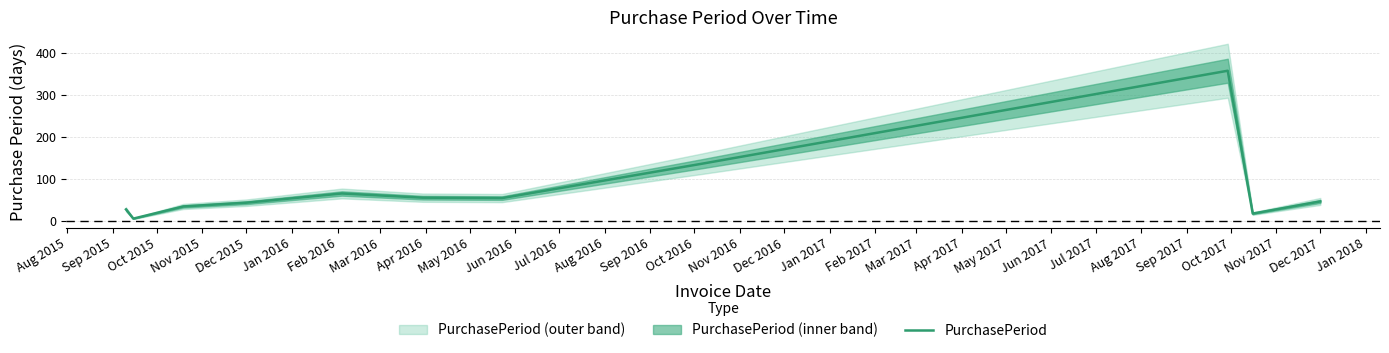

How many lines are shown in the chart?

1